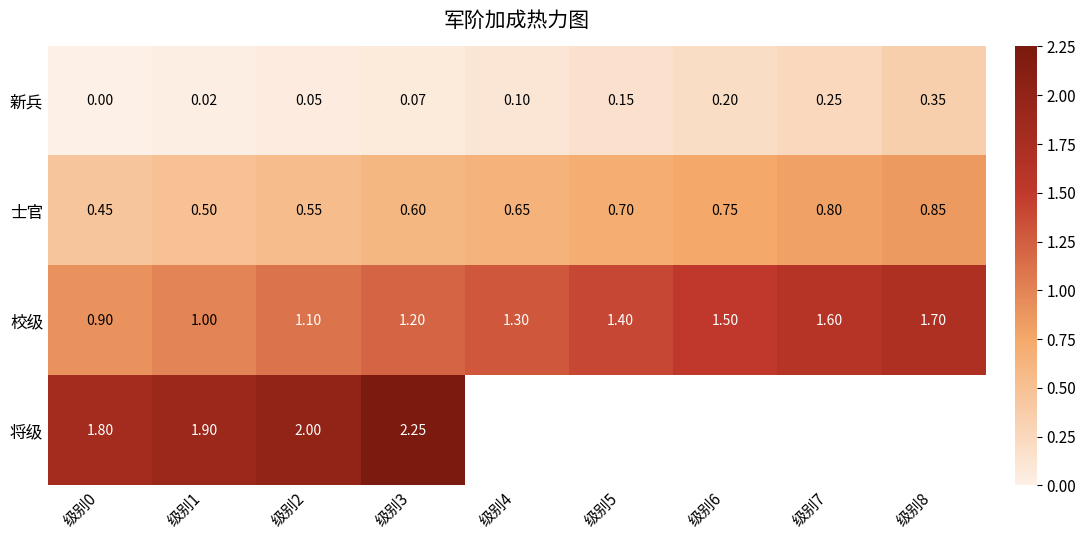

What value does the 校级 series have at 级别4?

1.3